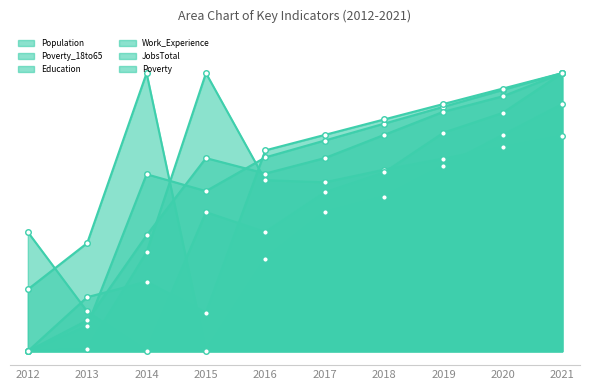

What is the total value across all series at 2013?

0.9